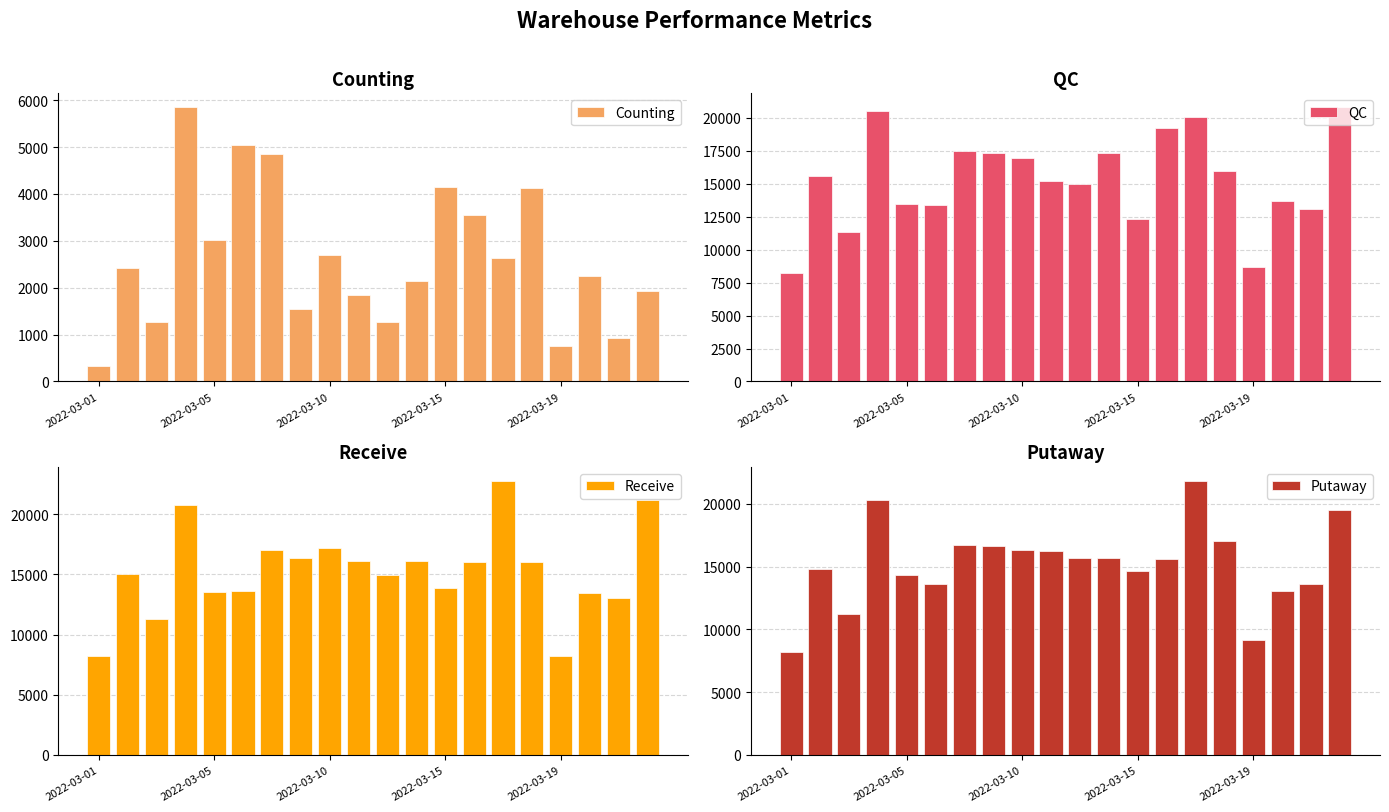

Rank the series by their maximum value, from lowest to highest.

Counting, QC, Putaway, Receive